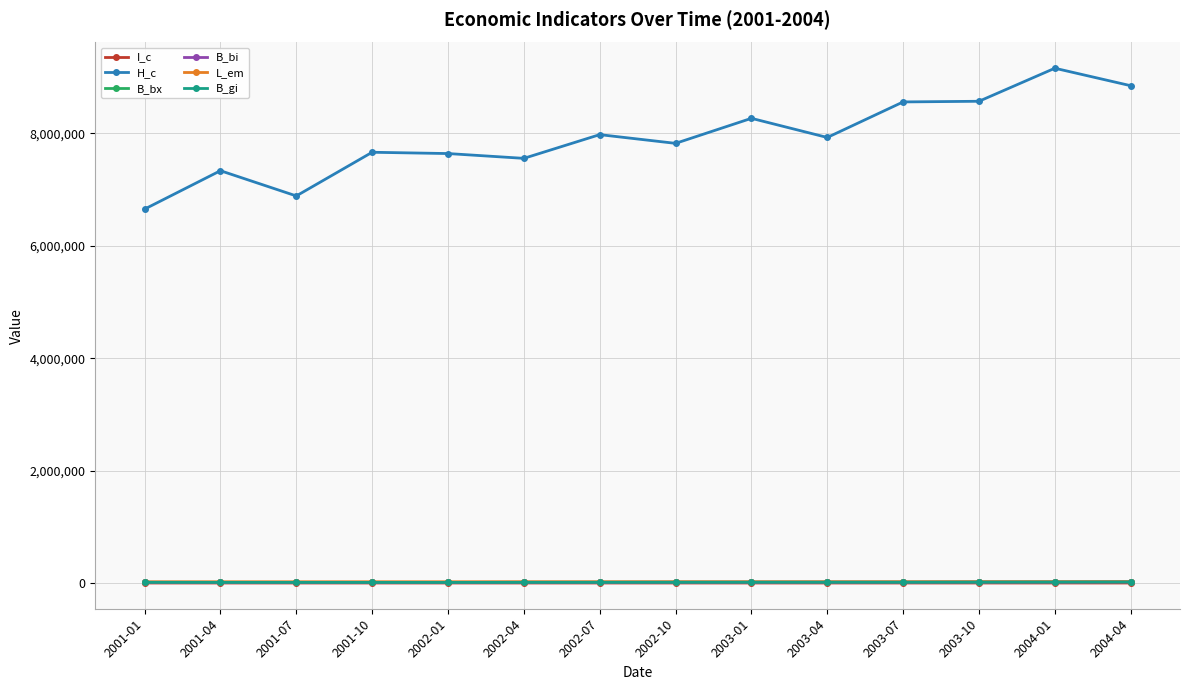

Which series has the largest total across all categories?

H_c